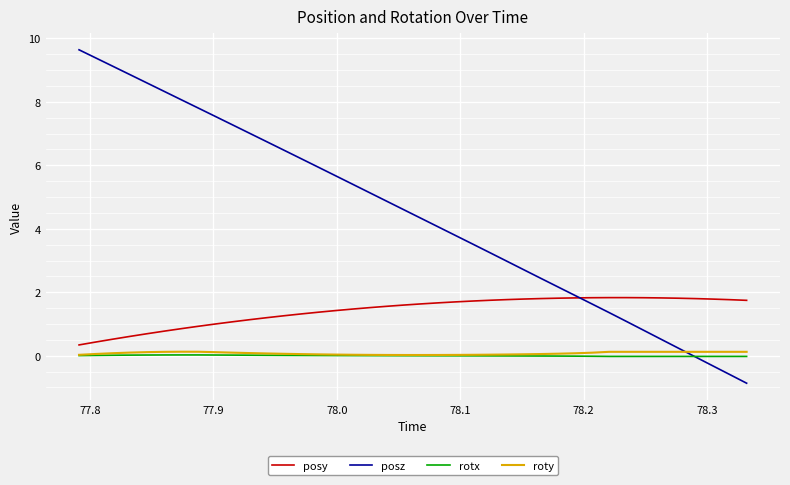

True or false: roty and posz intersect in this chart.

True